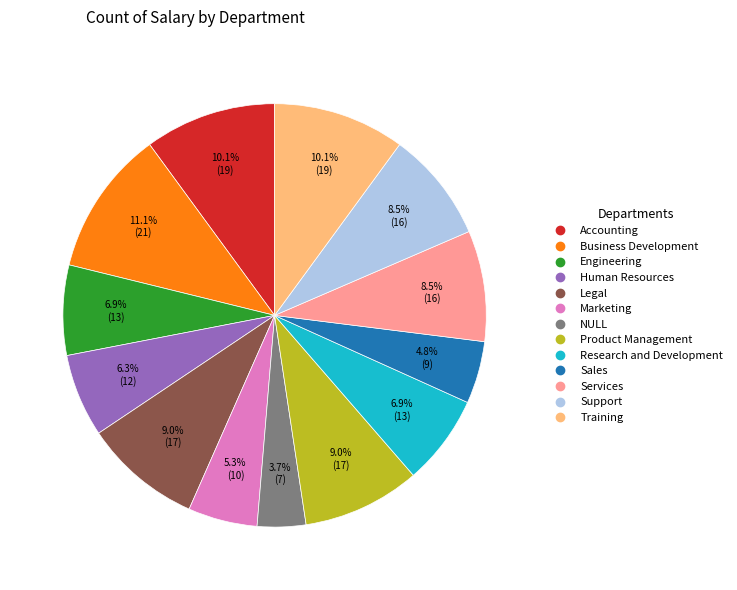

To the nearest percent, what is the average slice percentage?

8%